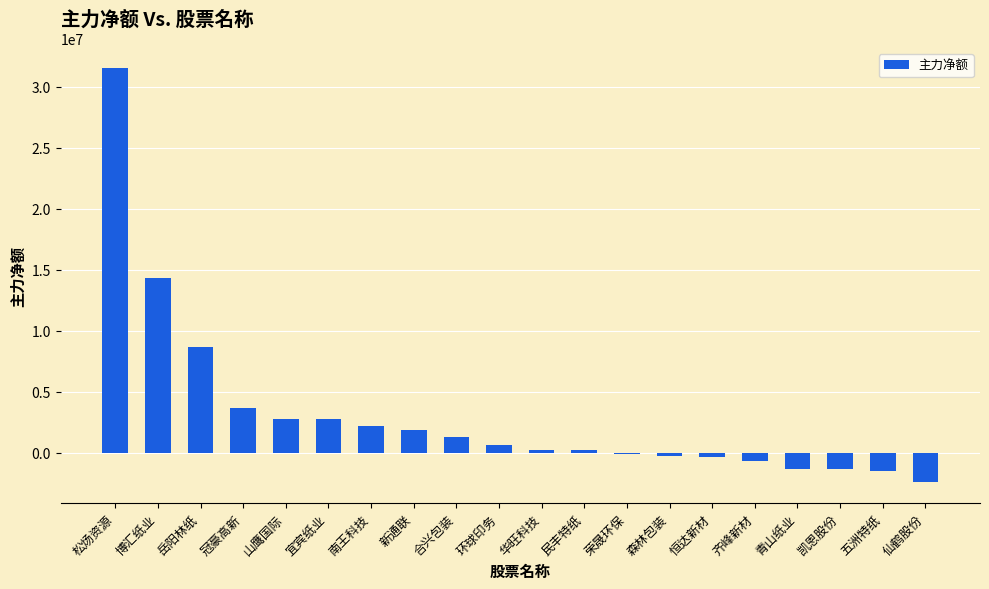

The value at 华旺科技 is 230423. True or false?

True